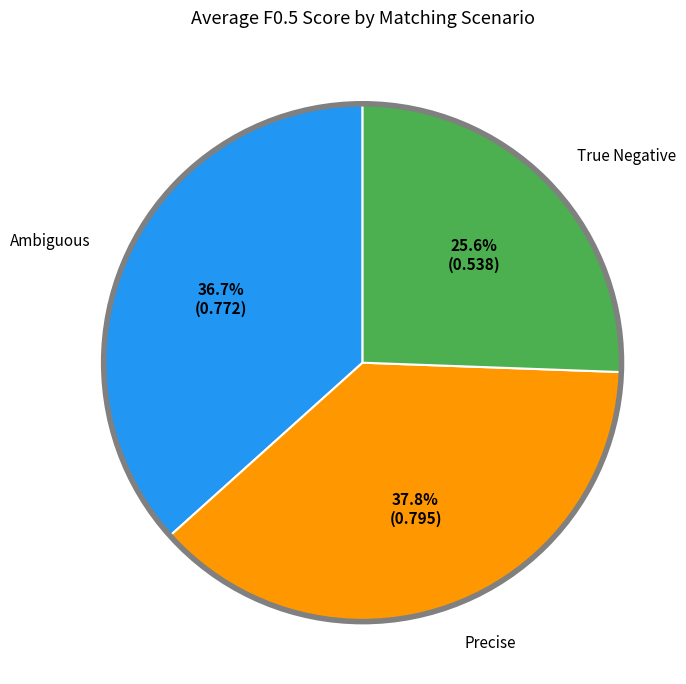

Is there a majority slice in this chart?

No